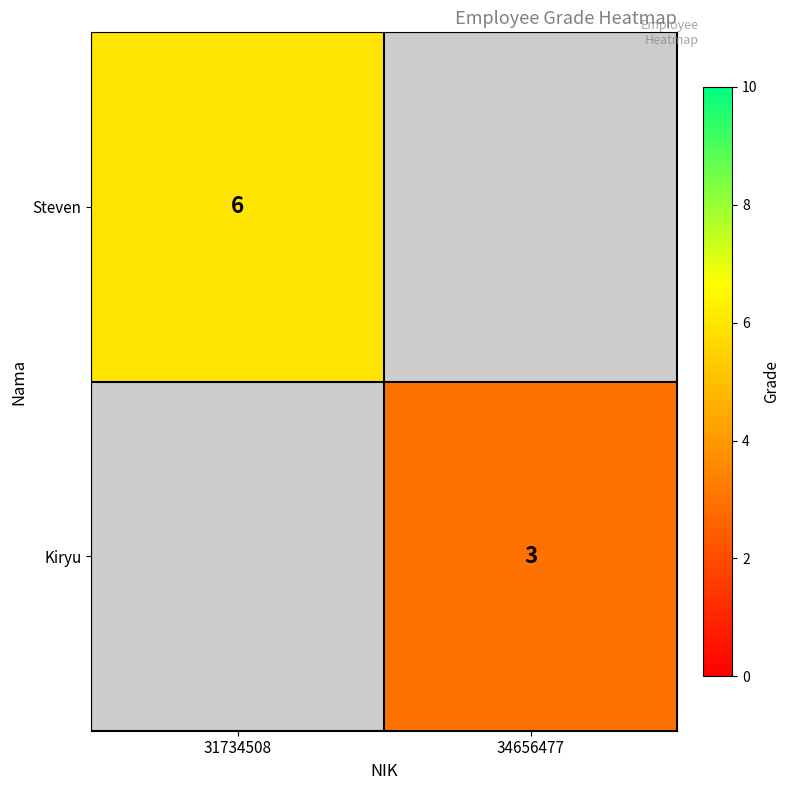

The Kiryu series shows 3 at 34656477. True or false?

True